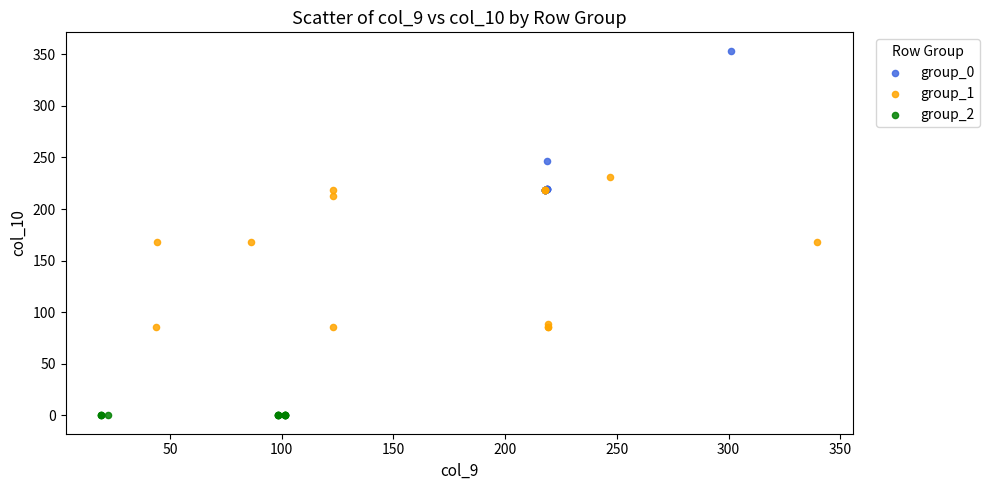

Which series reaches the maximum Y coordinate?

group_0